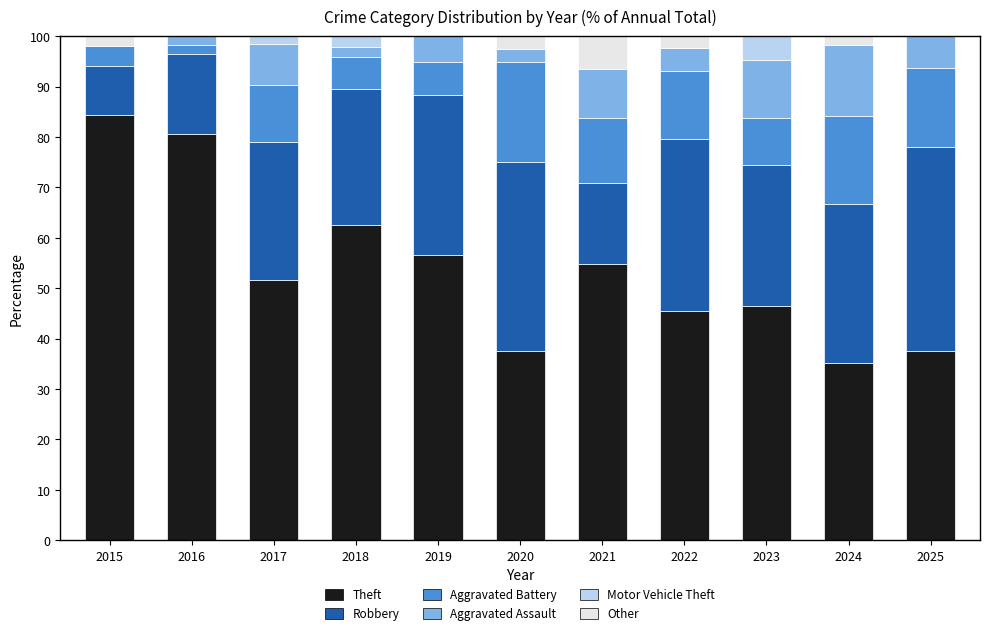

What is the total value across all series at 2022?

100.0